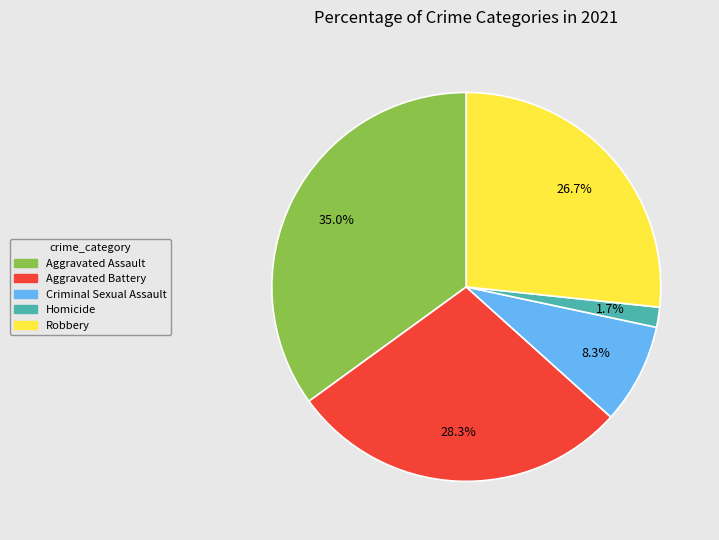

Rank the categories by value from highest to lowest.

Aggravated Assault, Aggravated Battery, Robbery, Criminal Sexual Assault, Homicide